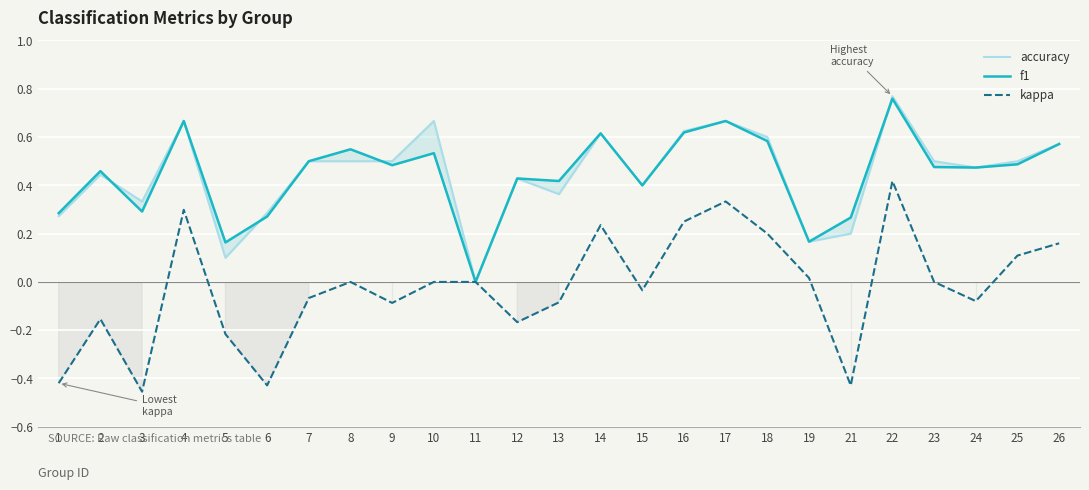

Reading left to right, transcribe all the data shown in this chart.

accuracy: 0.3	0.4	0.3	0.7	0.1	0.3	0.5	0.5	0.5	0.7	0.0	0.4	0.4	0.6	0.4	0.6	0.7	0.6	0.2	0.2	0.8	0.5	0.5	0.5	0.6
f1: 0.3	0.5	0.3	0.7	0.2	0.3	0.5	0.5	0.5	0.5	0.0	0.4	0.4	0.6	0.4	0.6	0.7	0.6	0.2	0.3	0.8	0.5	0.5	0.5	0.6
kappa: -0.4	-0.2	-0.5	0.3	-0.2	-0.4	-0.1	0.0	-0.1	0.0	0.0	-0.2	-0.1	0.2	-0.0	0.2	0.3	0.2	0.0	-0.4	0.4	0.0	-0.1	0.1	0.2